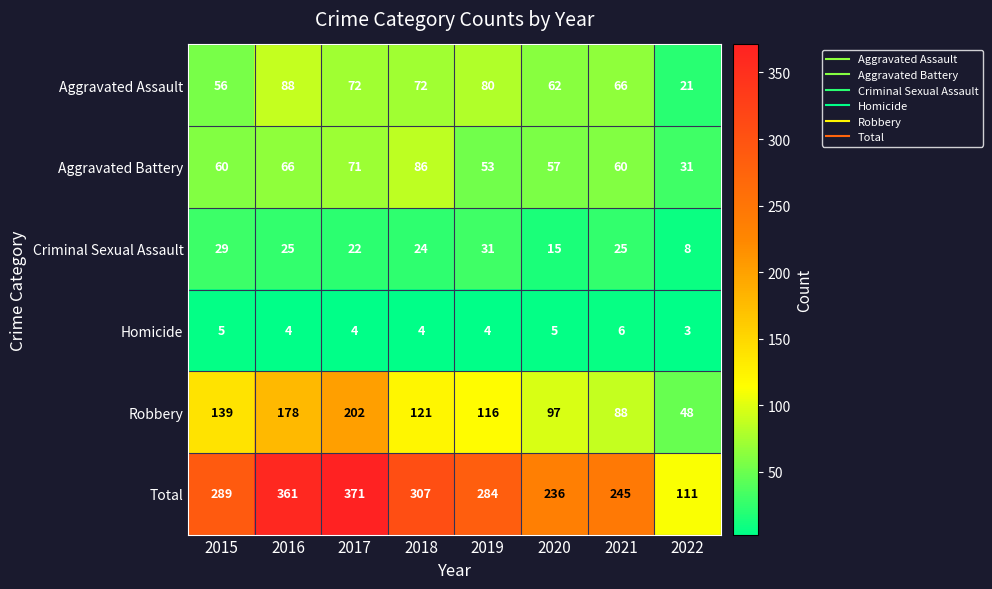

Is it true that Homicide equals 2 at 2017?

False